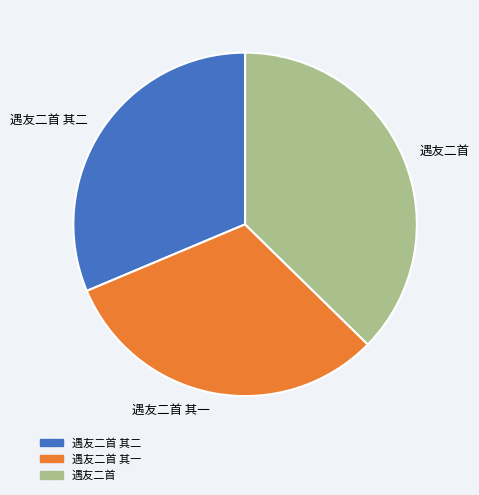

True or false: 遇友二首 accounts for 37% of the total.

True